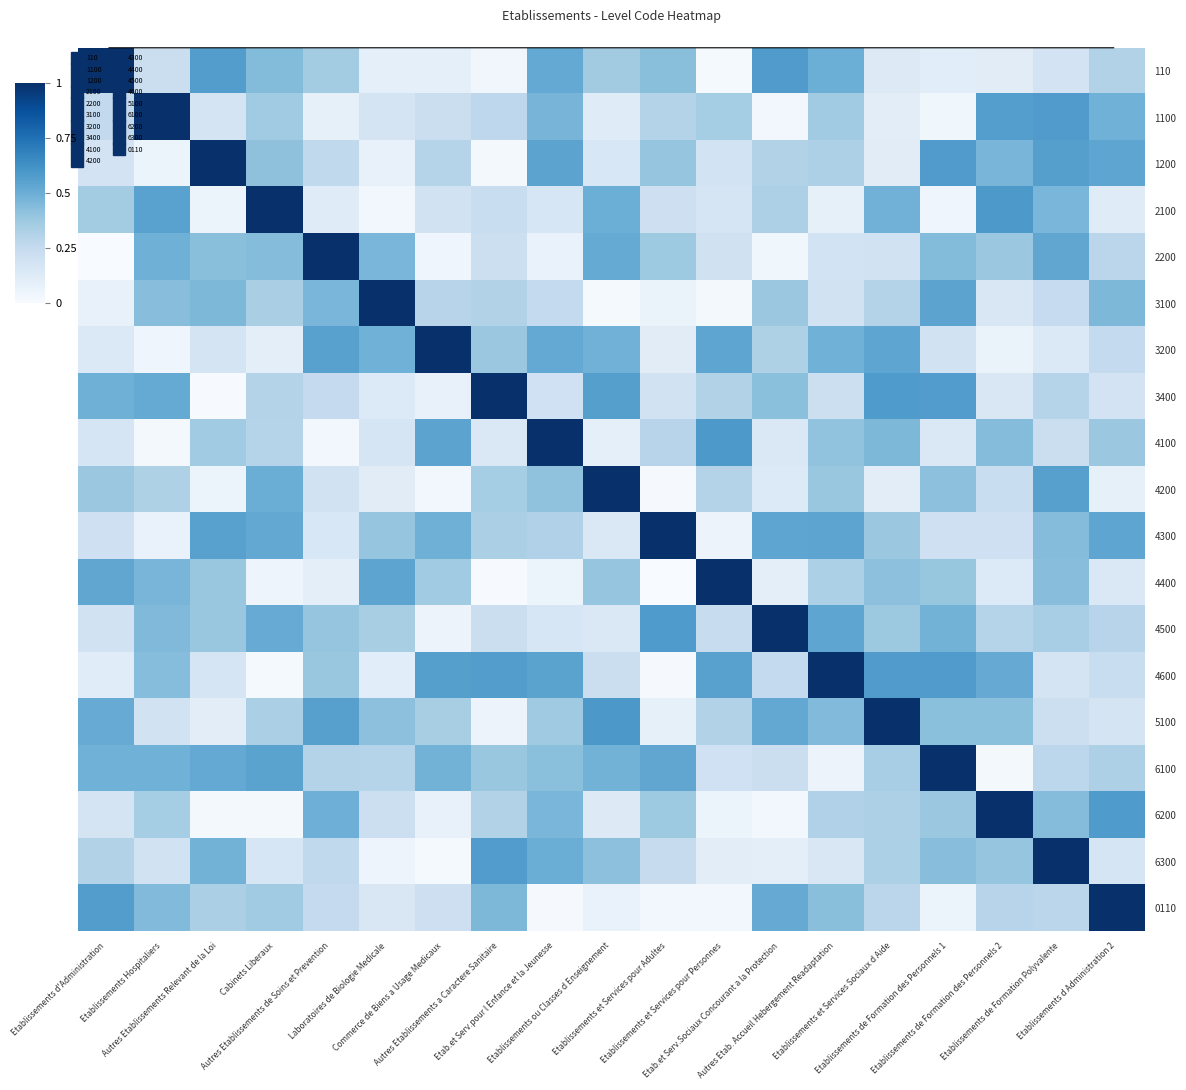

At Etablissements de Formation des Personnels 1, list the series in order from largest to smallest.

6100, 1200, 4600, 3400, 3100, 4500, 2200, 6300, 5100, 4200, 4400, 6200, 4300, 3200, 4100, 110, 0110, 2100, 1100